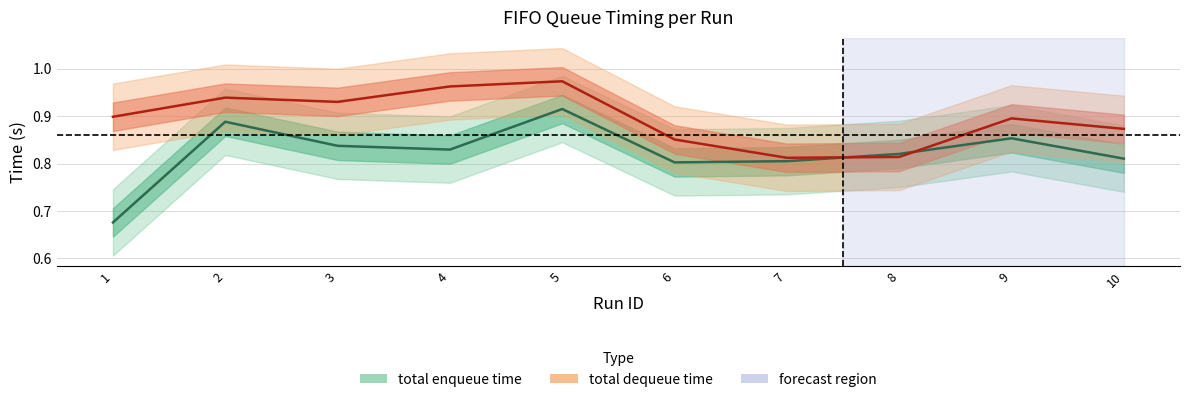

What is the average value of the total enqueue time series?

0.8